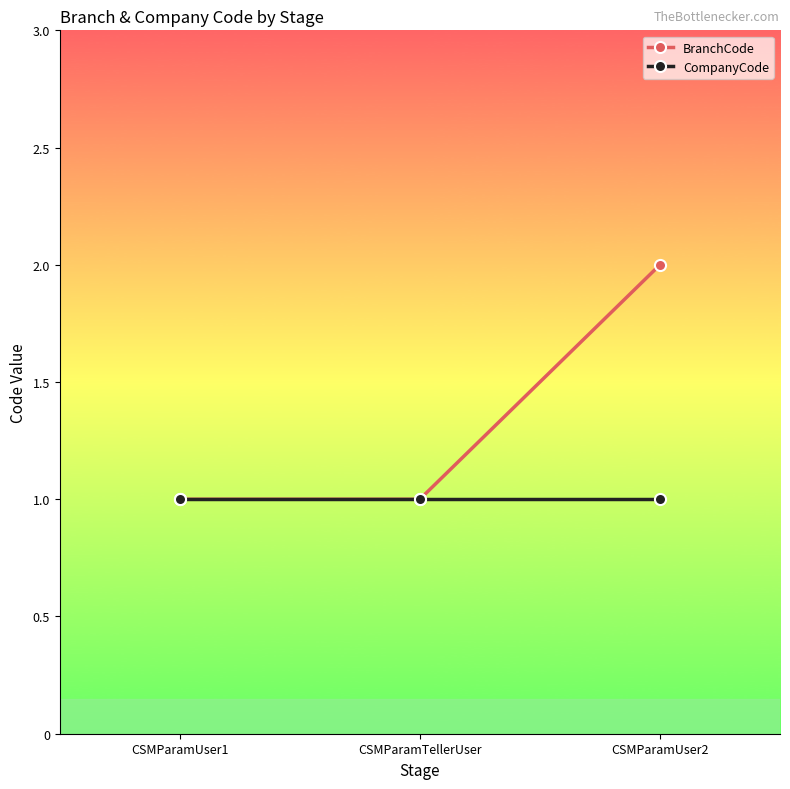

Reading right to left, what are all the values shown in this chart?

BranchCode: 2	1	1
CompanyCode: 1	1	1